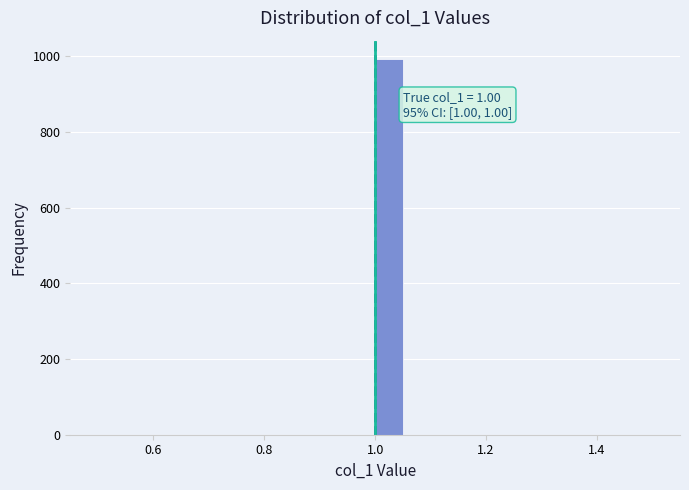

Around what value on the x-axis is the tallest bar? Give the approximate position of its centre, as read against the axis.

1.02